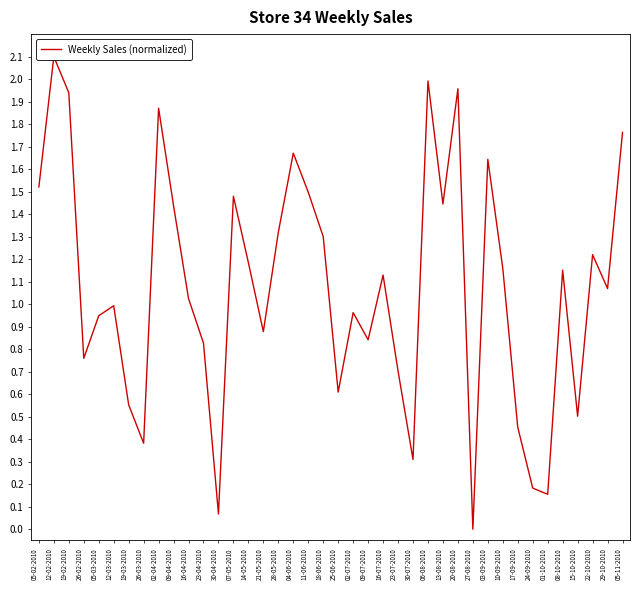

Reading right to left, list all the values displayed in this chart.

1.8	1.1	1.2	0.5	1.2	0.2	0.2	0.5	1.2	1.6	0.0	2.0	1.4	2.0	0.3	0.7	1.1	0.8	1.0	0.6	1.3	1.5	1.7	1.3	0.9	1.2	1.5	0.1	0.8	1.0	1.4	1.9	0.4	0.6	1.0	0.9	0.8	1.9	2.1	1.5